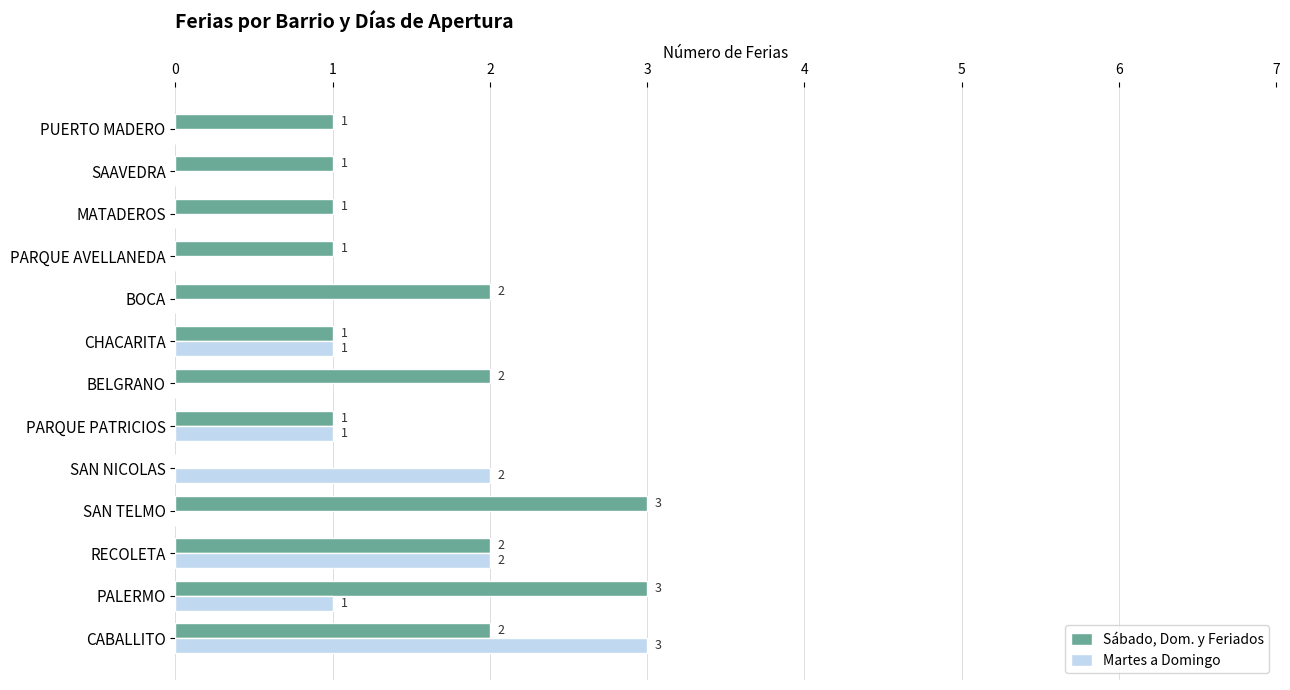

Count the number of data series in this chart.

2